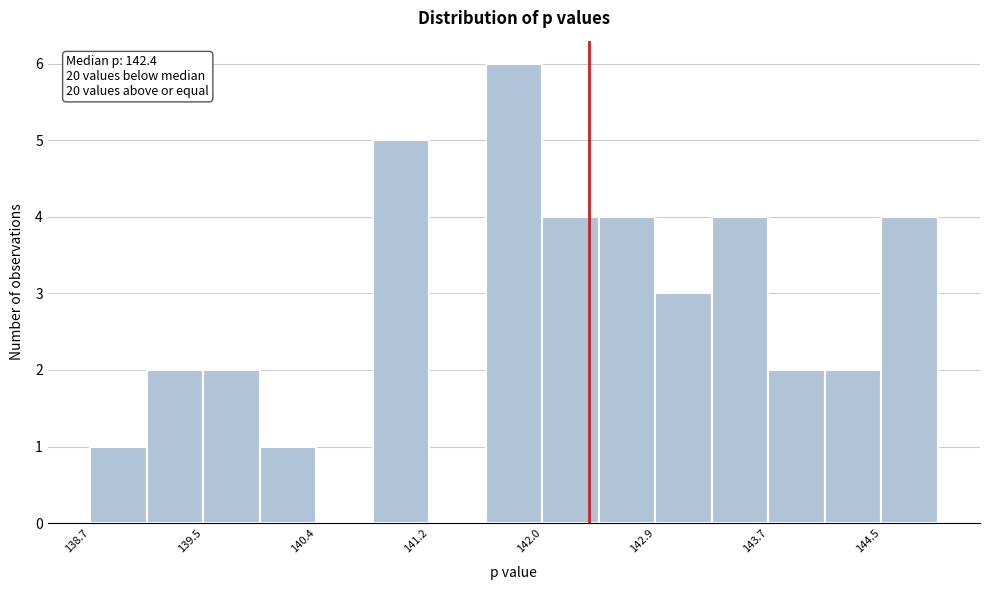

Which range on the x-axis has the tallest bar?

141.6 to 142.0